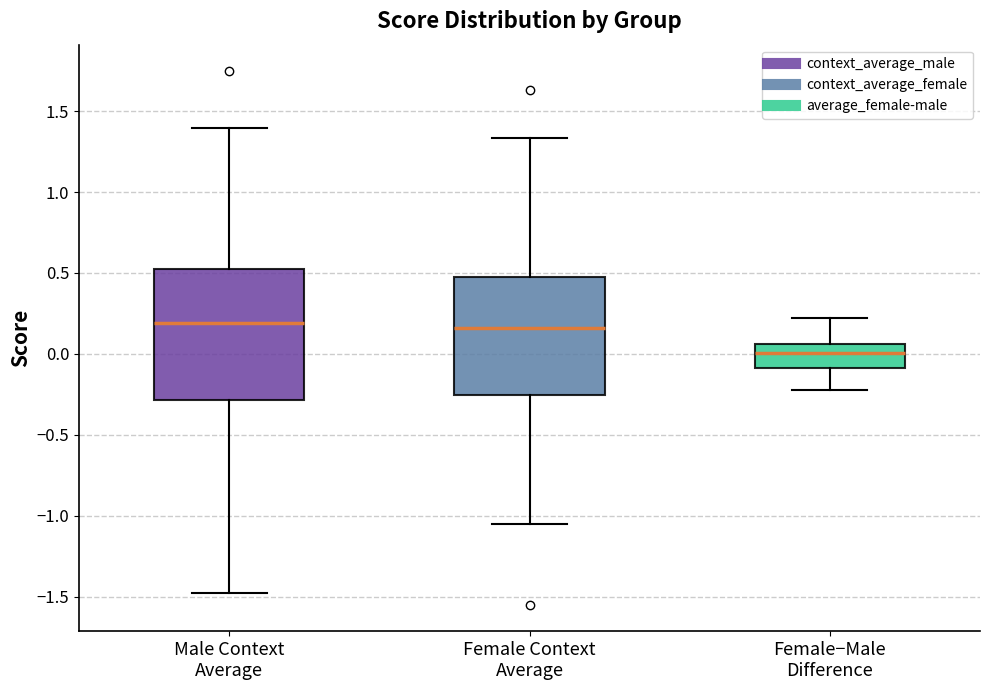

Reading left to right, read every box against the y-axis: the position of its median line, the range the box covers, and the ends of its whiskers. The values are not printed on the chart, so give them approximately, as read against the axis.

Male Context Average: median 0.20, box -0.30 to 0.50, whiskers -1.50 to 1.40
Female Context Average: median 0.15, box -0.25 to 0.45, whiskers -1.05 to 1.35
Female−Male Difference: median 0.00, box -0.10 to 0.05, whiskers -0.25 to 0.20